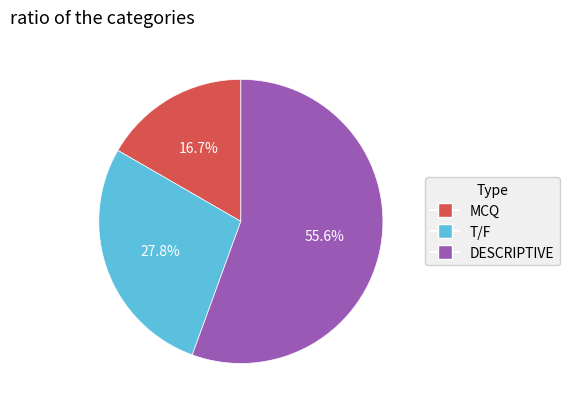

Which has a higher value, DESCRIPTIVE or MCQ?

DESCRIPTIVE